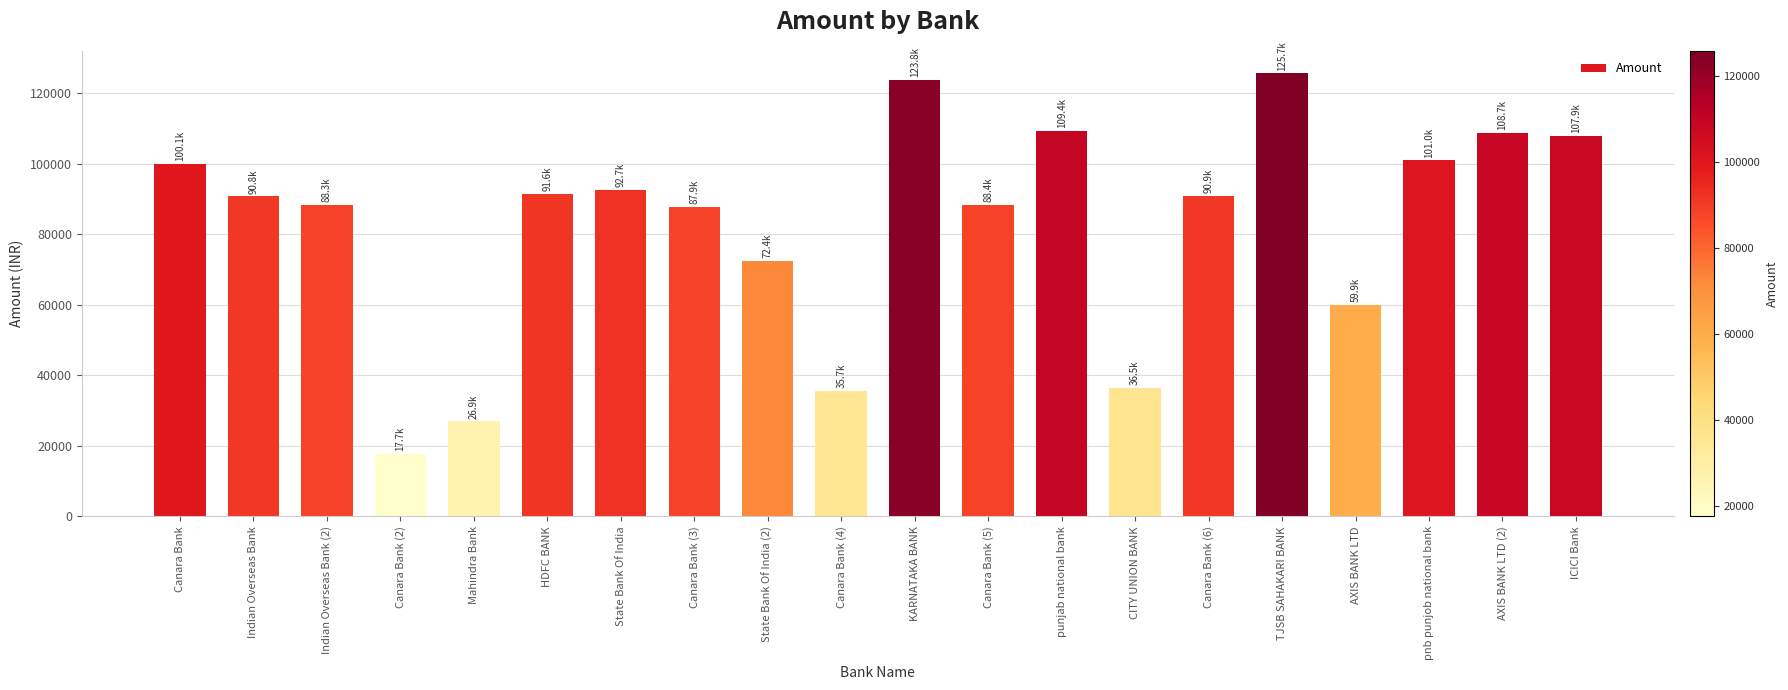

What position from the left is KARNATAKA BANK?

11